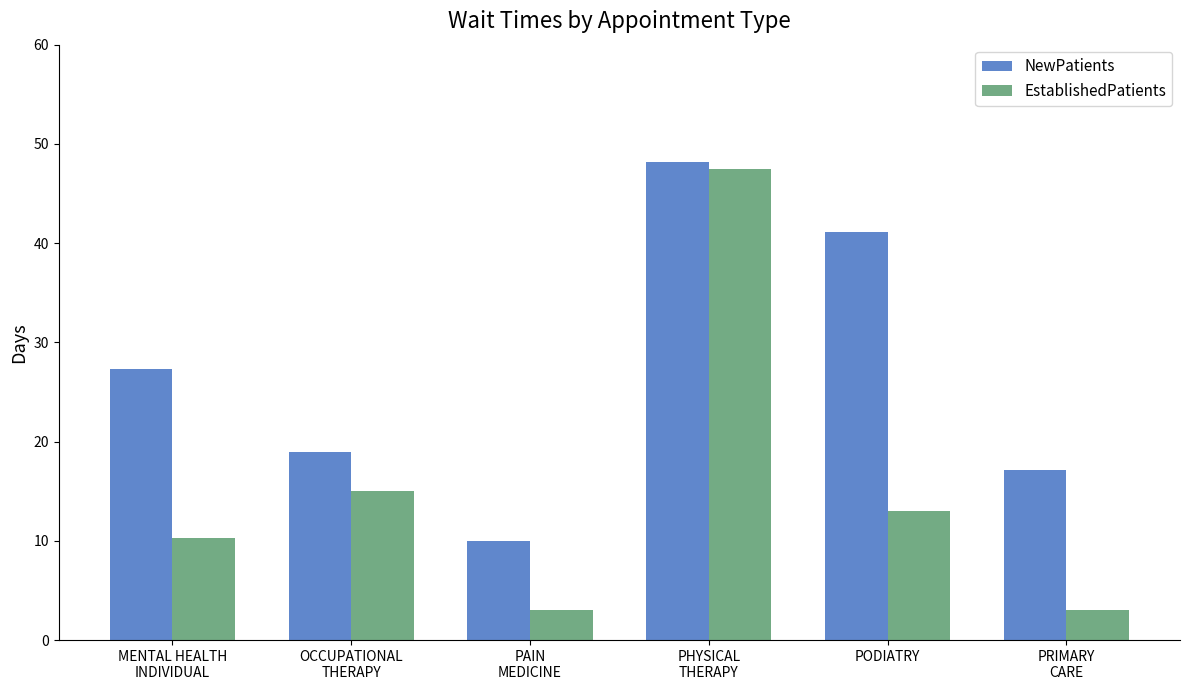

What is the sum of the NewPatients values at OCCUPATIONAL
THERAPY and MENTAL HEALTH
INDIVIDUAL?

46.3